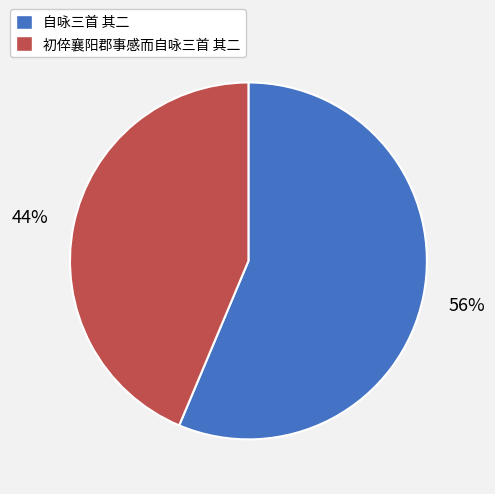

Combined, do 自咏三首 其二 and 初倅襄阳郡事感而自咏三首 其二 account for over 50%?

Yes